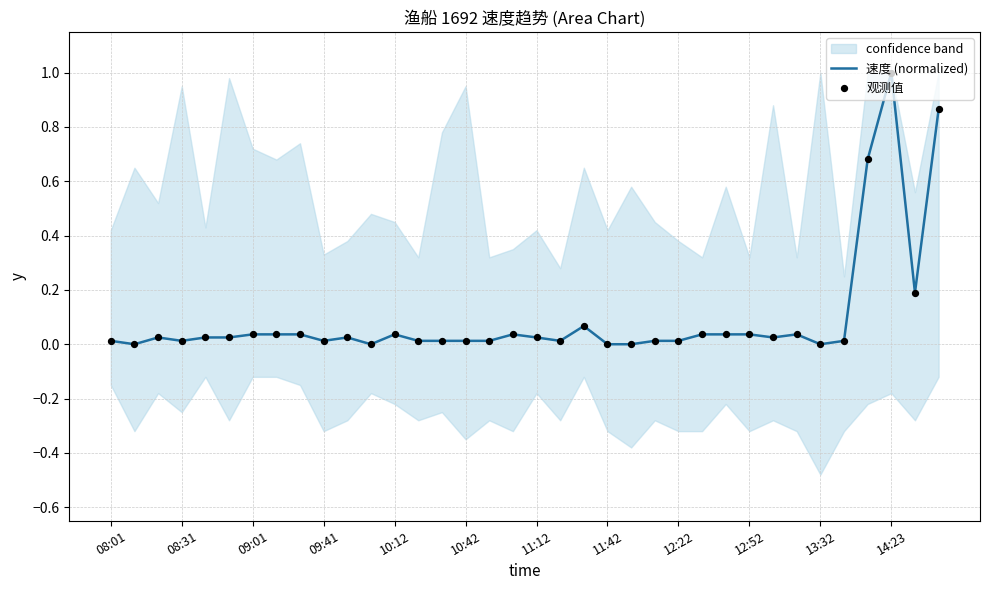

Which category has the highest value in the 速度 (normalized) series?

14:23